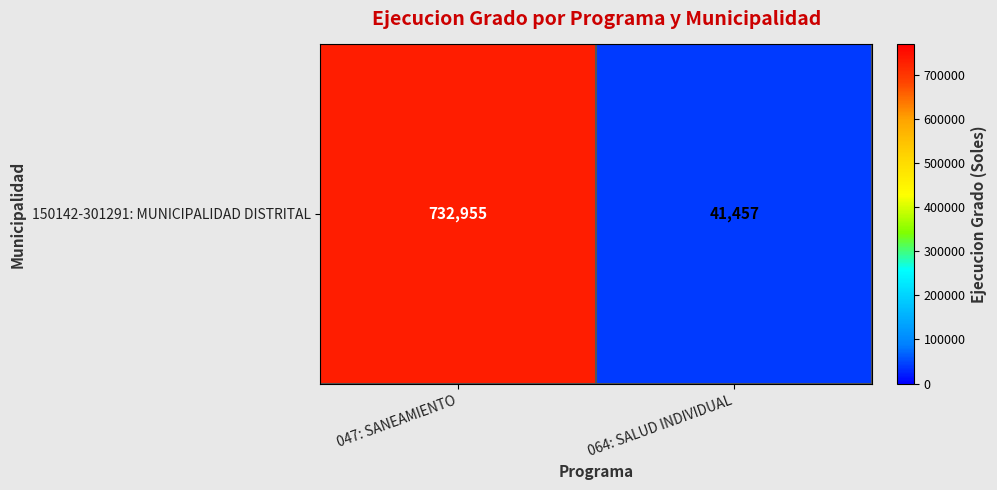

Rank the categories by value from highest to lowest.

047: SANEAMIENTO, 064: SALUD INDIVIDUAL